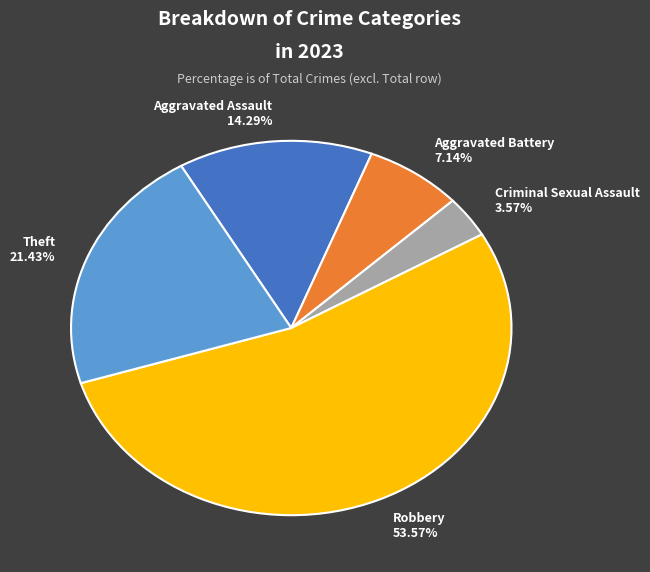

What percentage is the Aggravated Battery slice, to the nearest percent?

7%